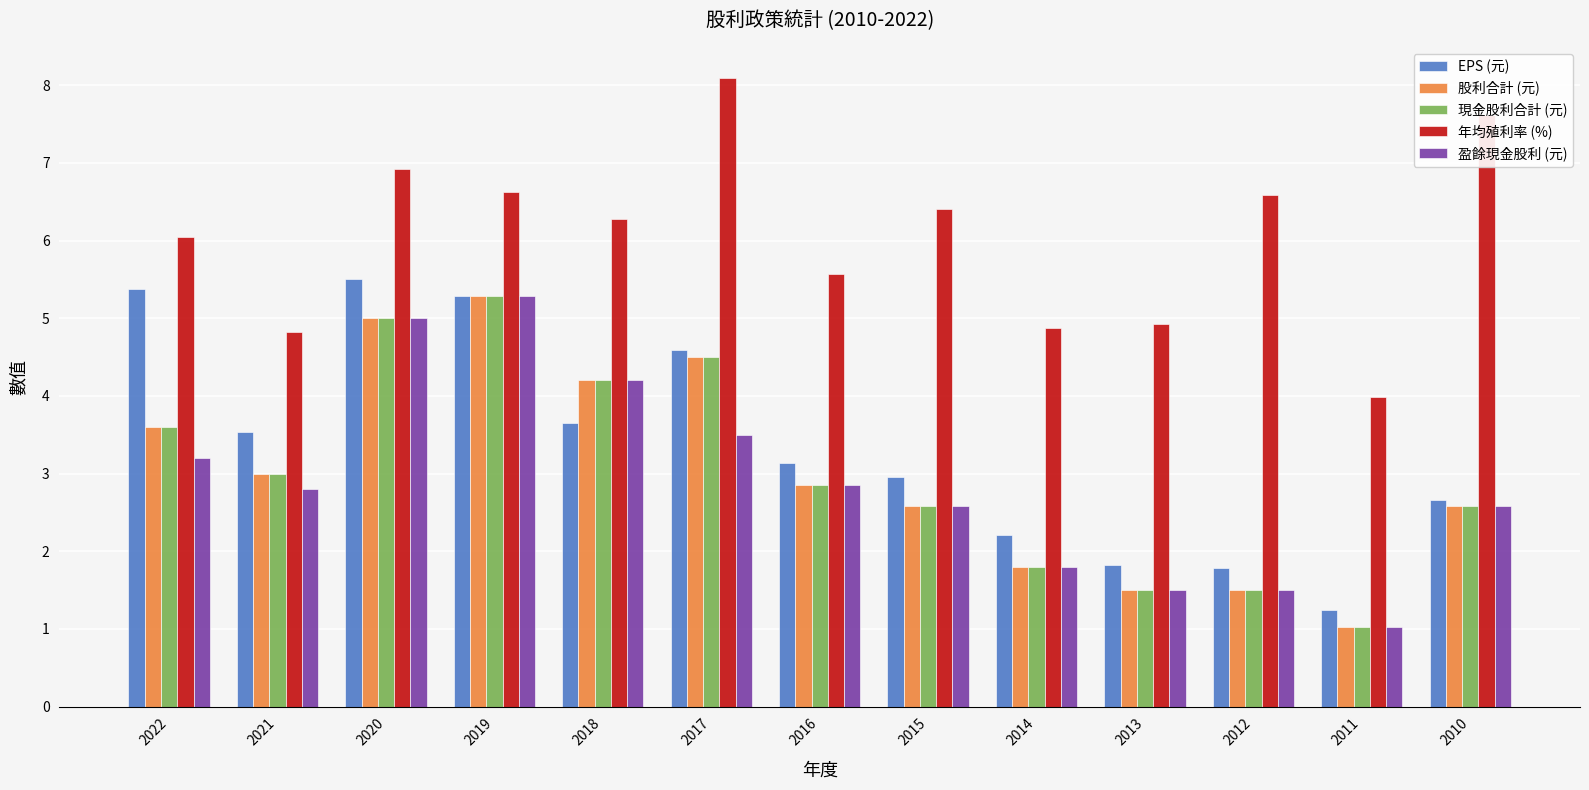

What is the spread (max minus min) of values at 2012?

5.1